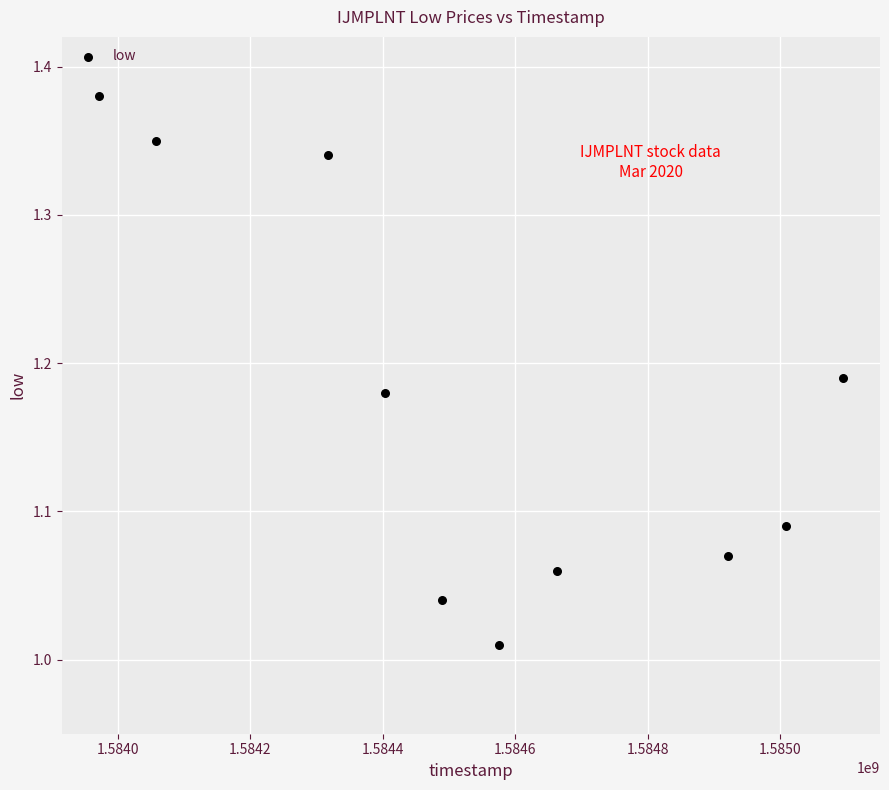

What is the range of Y values (max minus min)?

0.4